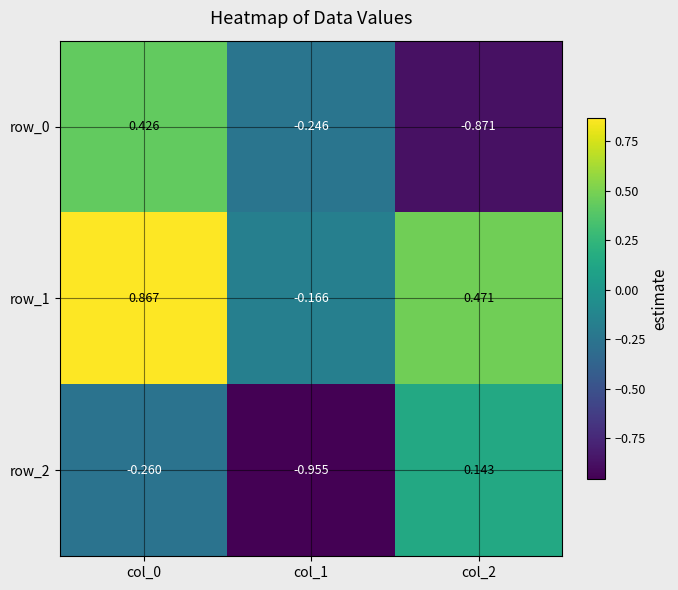

Is the value of row_0 at col_2 greater than the value of row_2 at col_1?

Yes